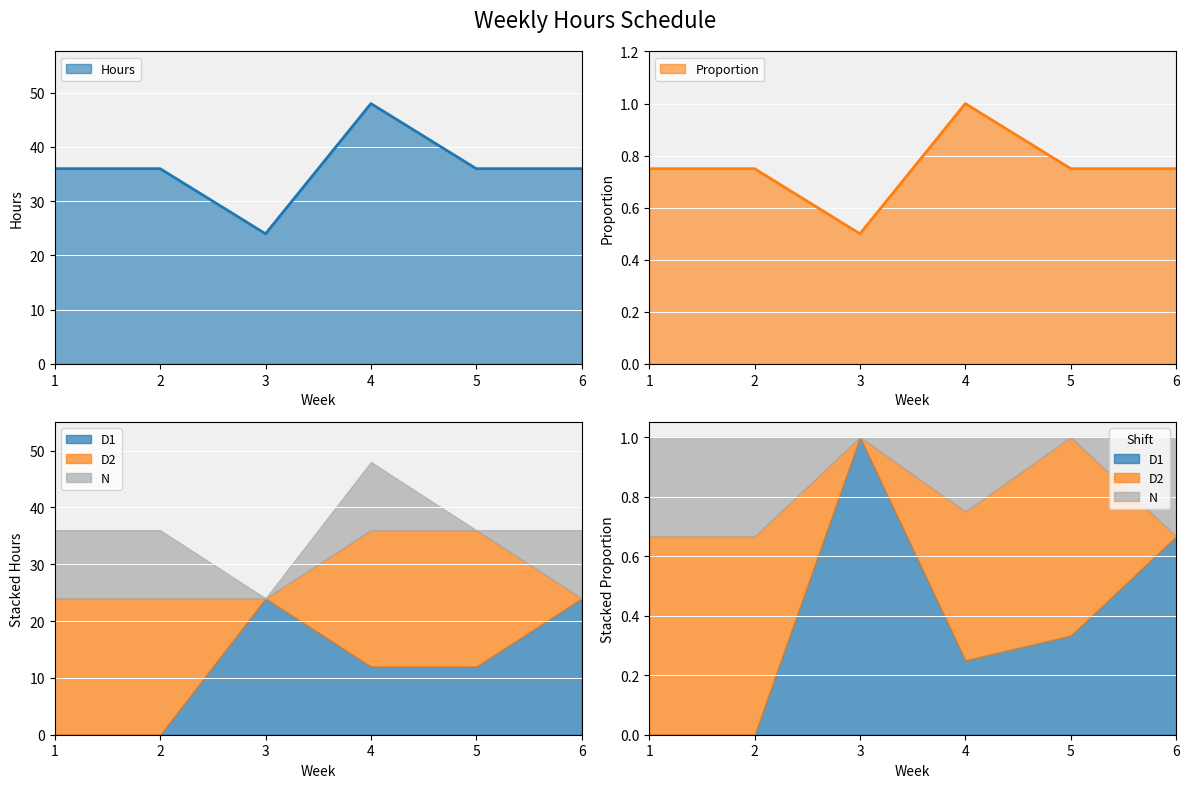

What is the approximate value at 4?

48